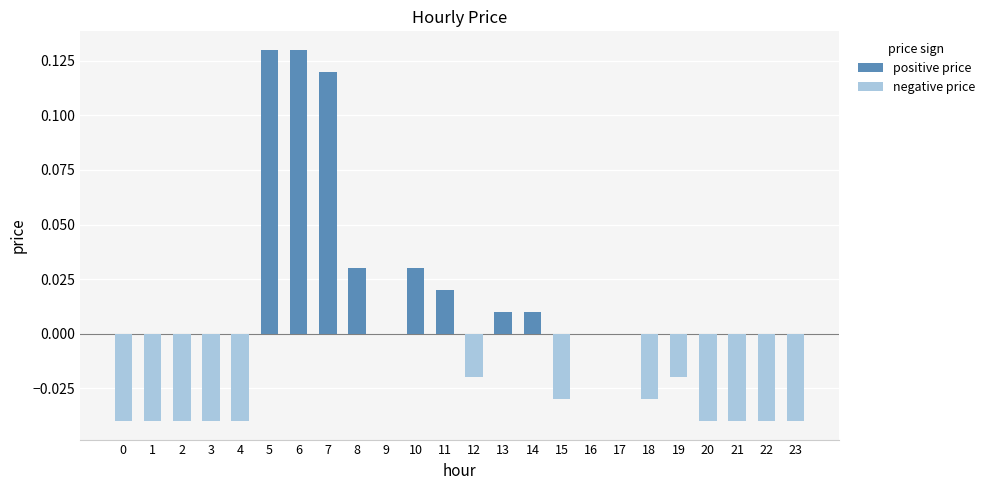

The value at 9 is 0.0. True or false?

True